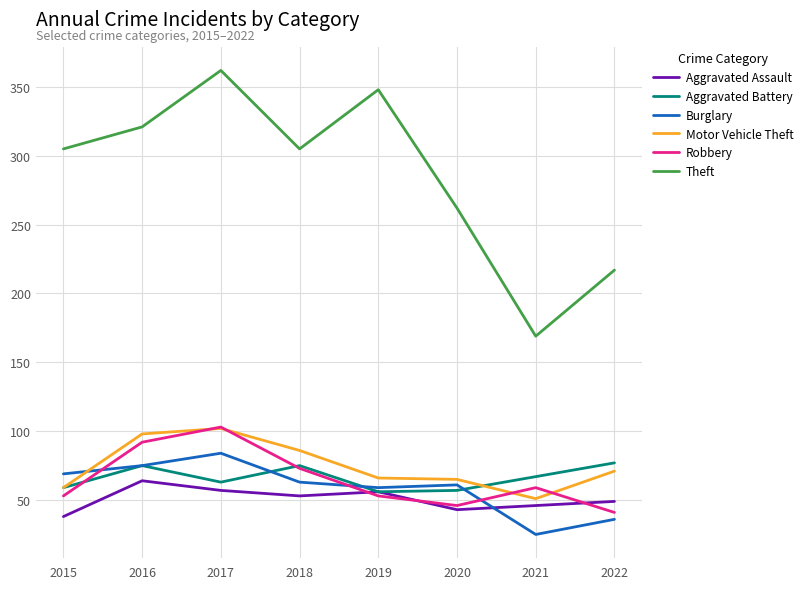

Which series changed the most between 2015 and 2022?

Theft